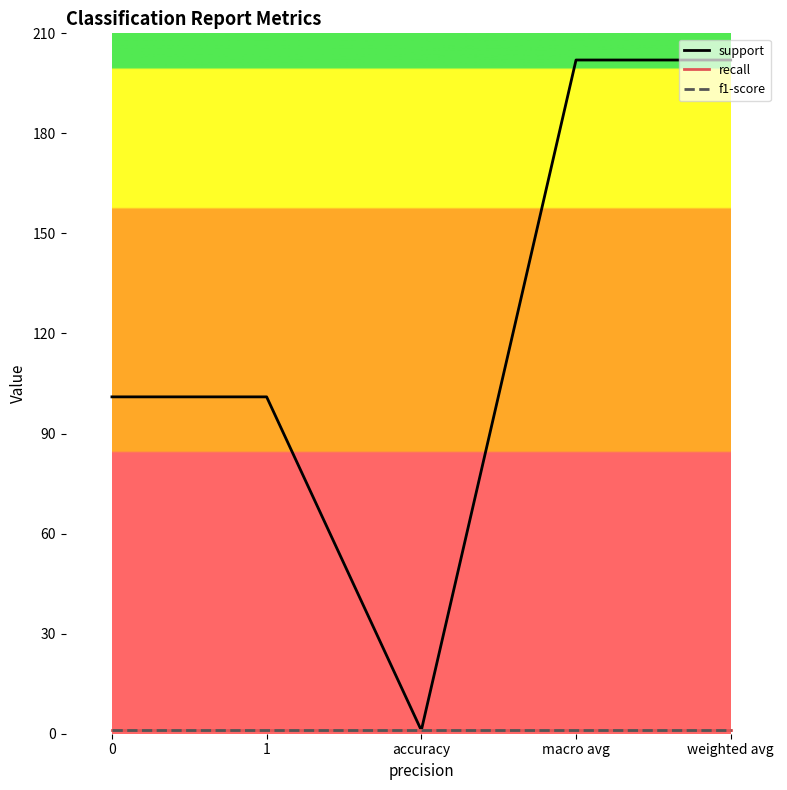

Which has a higher value, macro avg or 1?

macro avg